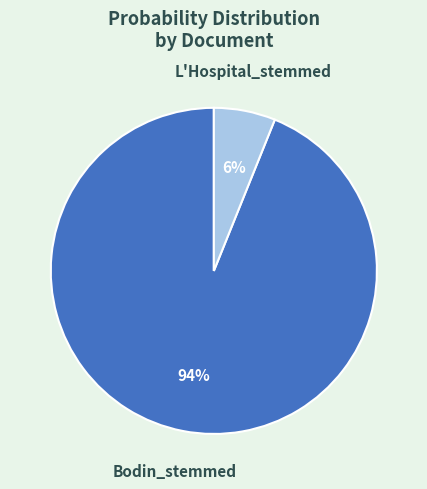

How many slices are in this pie chart?

2